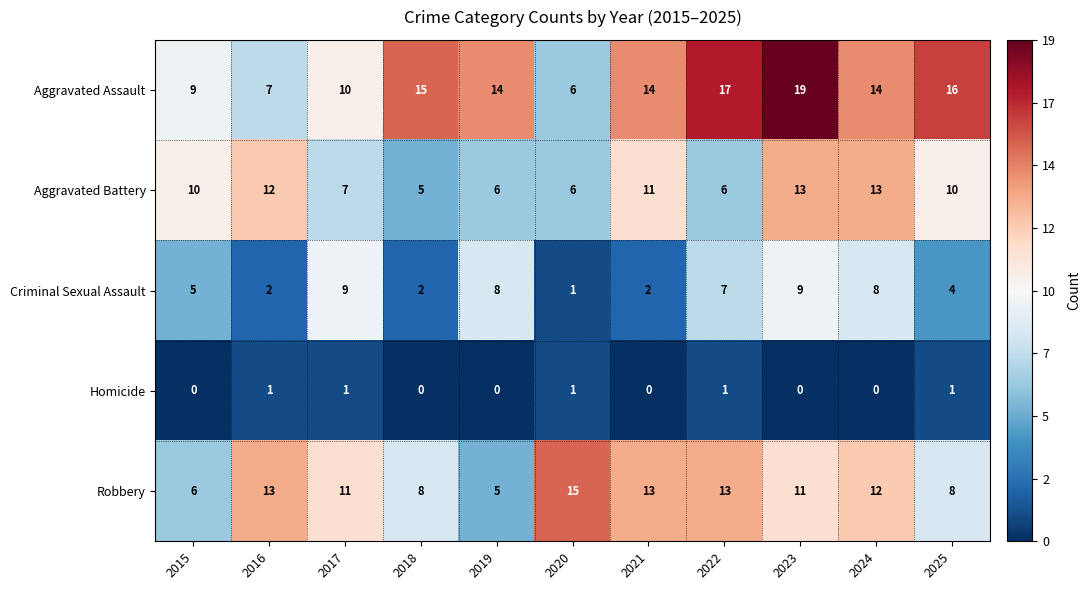

What is the difference between the maximum and second lowest values in the Criminal Sexual Assault series?

7